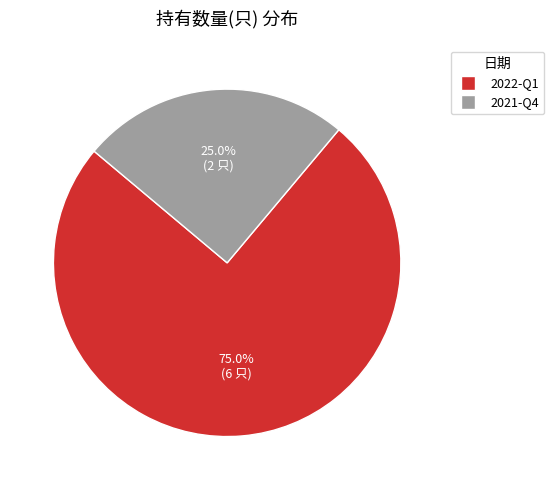

How much of the chart is everything except 2021-Q4?

75.0%